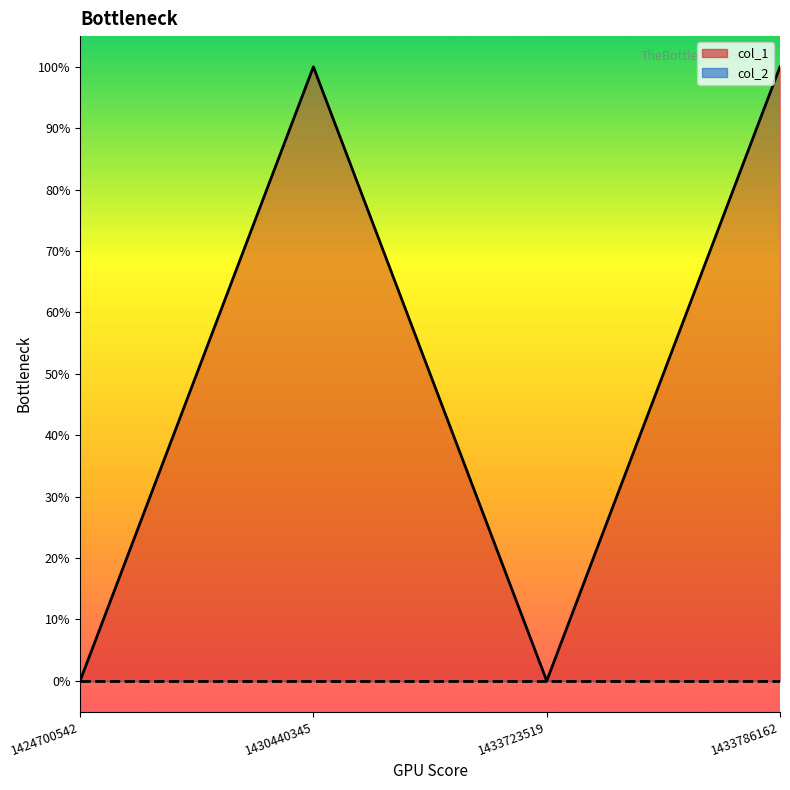

What is the value of the col_1_line point at the 4th from the left?

1